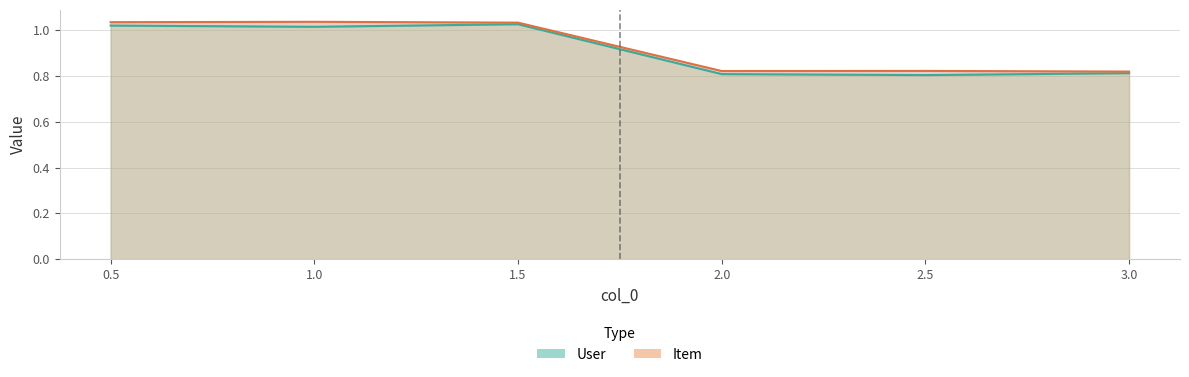

Which series has the widest spread of values?

User